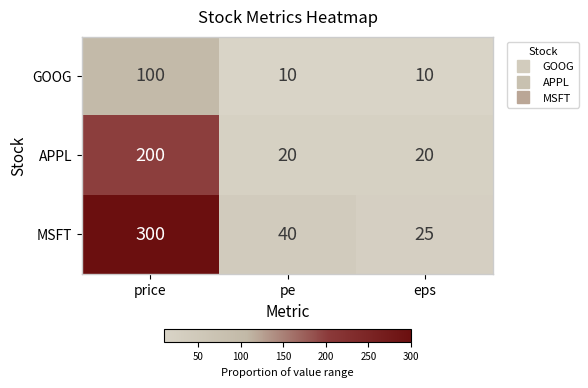

What is the approximate value of GOOG at pe?

10